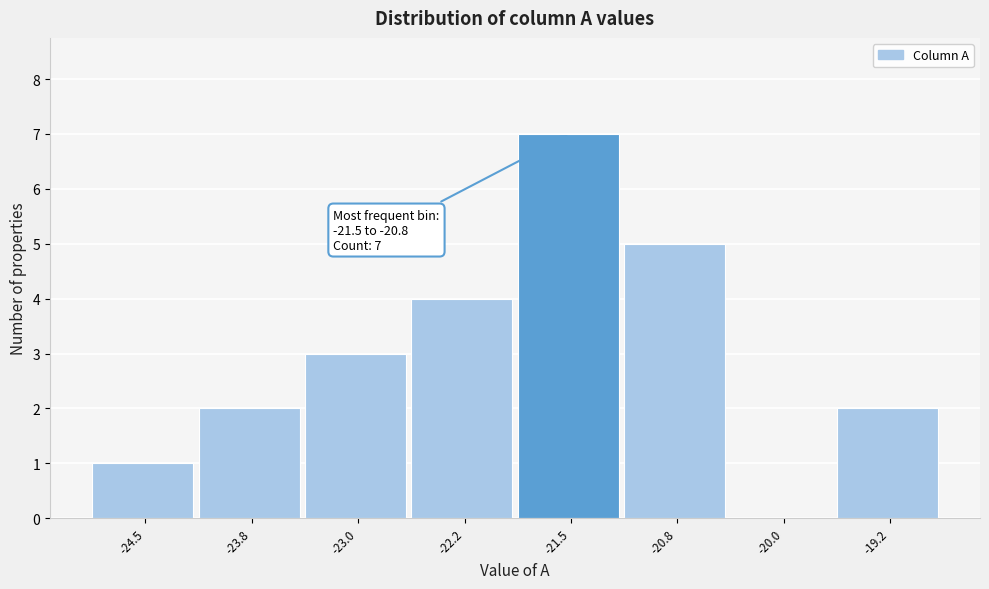

Reading left to right, what are all the values shown in this chart?

-24.5=1	-23.8=2	-23.0=3	-22.2=4	-21.5=7	-20.8=5	-20.0=0	-19.2=2